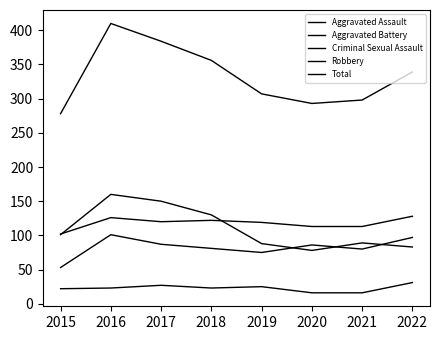

At which label does Aggravated Assault reach its peak?

2016